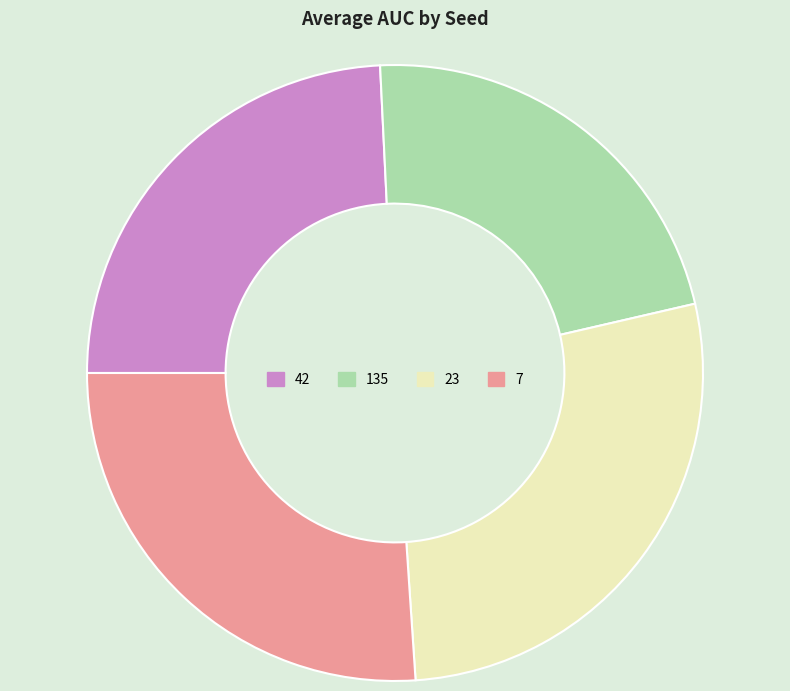

Rank the categories by value from lowest to highest.

135, 42, 7, 23